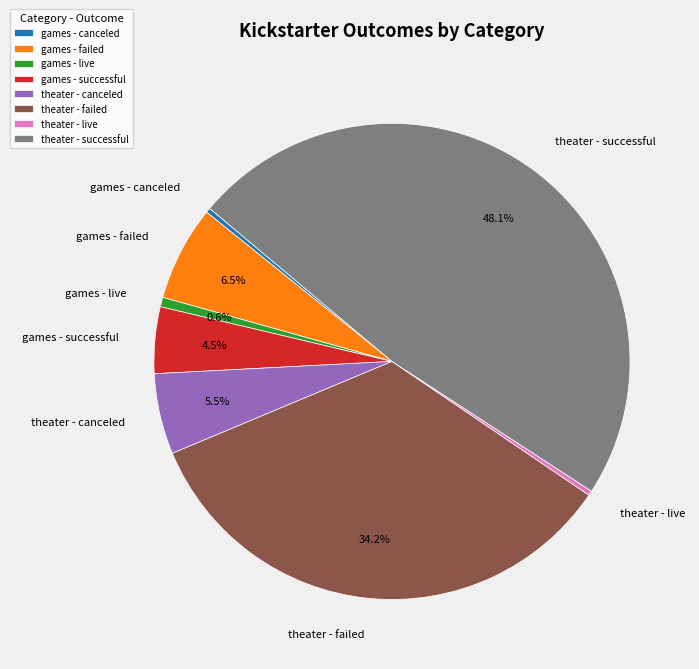

What is the ratio of the value at games - successful to the value at theater - successful?

0.1